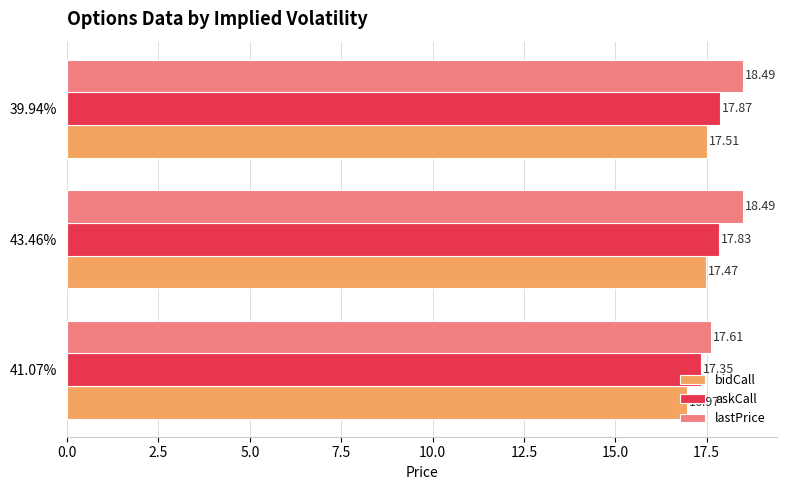

Which series has the widest spread of values?

lastPrice